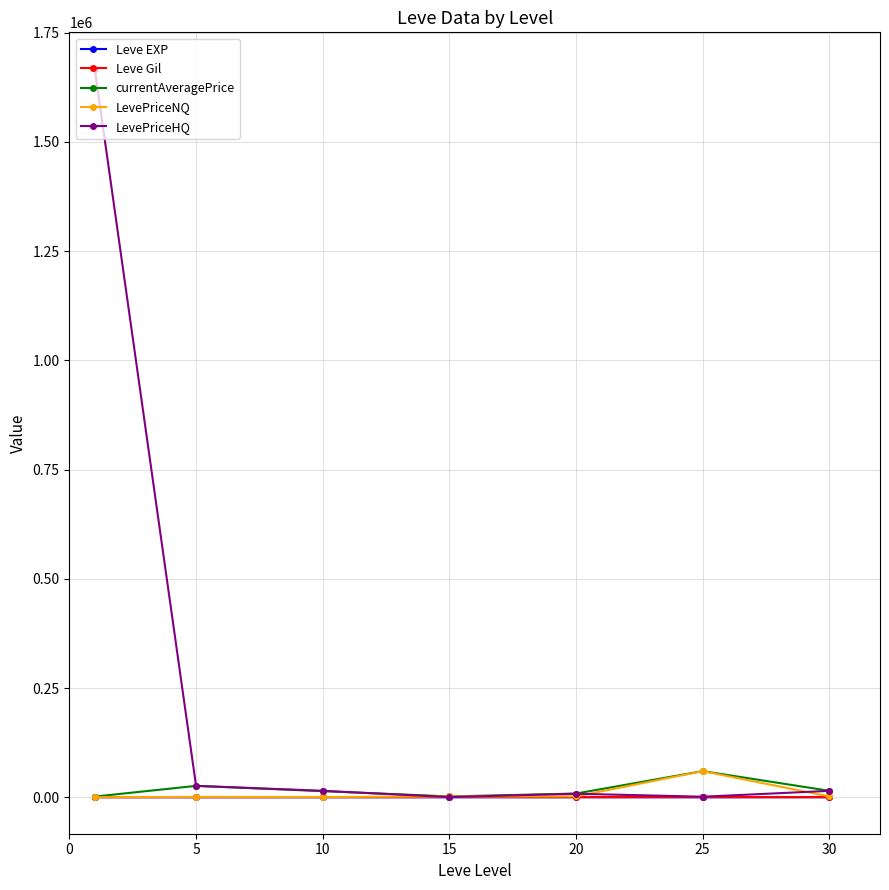

At how many categories does at least one series exceed 1461063?

1